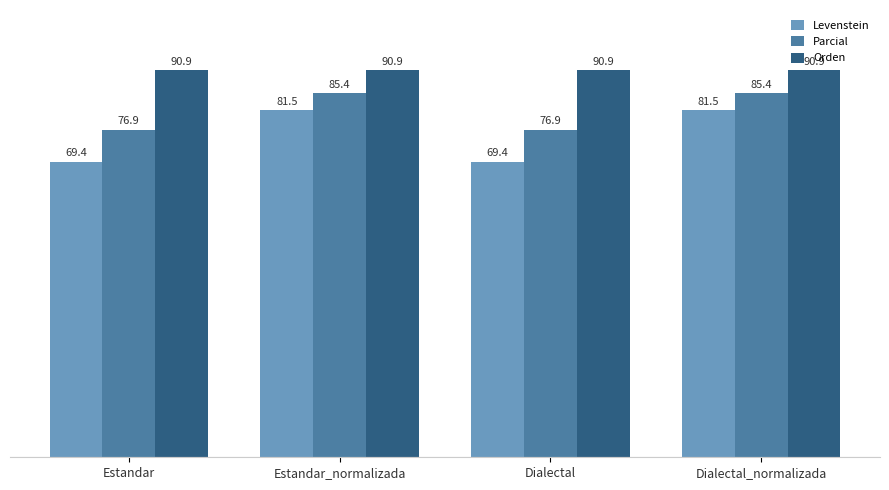

Rank the series by their maximum value, from lowest to highest.

Levenstein, Parcial, Orden